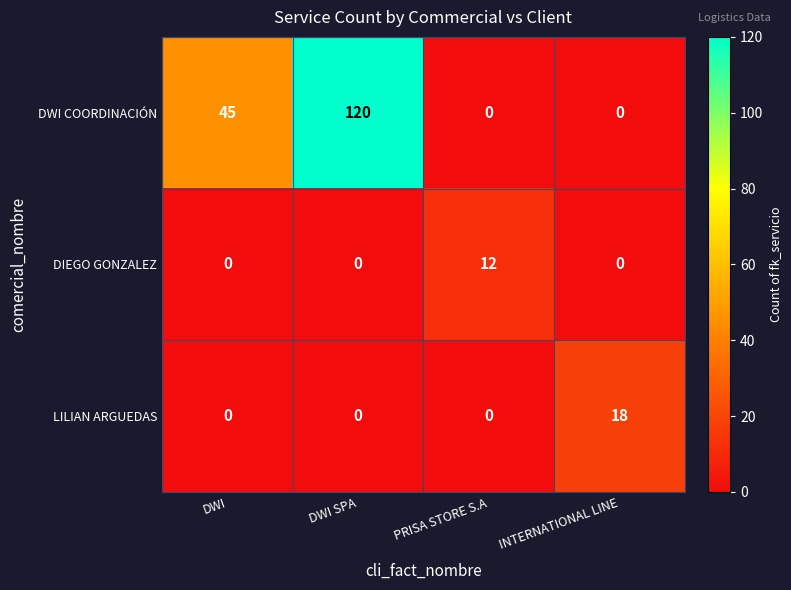

What is the spread (max minus min) of values at DWI?

45